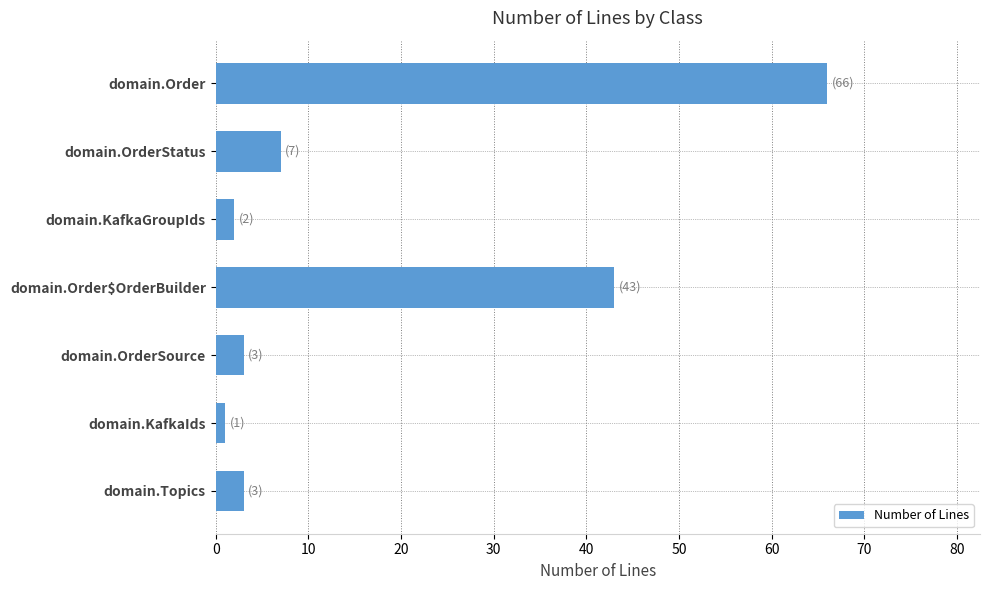

What is the difference between the maximum and minimum values?

65